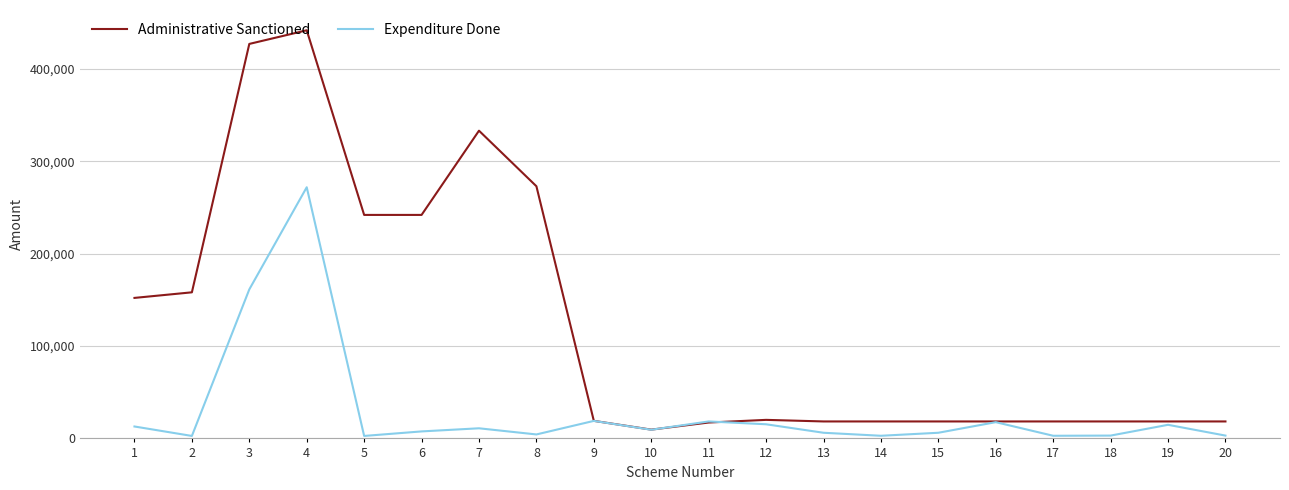

Which series has the widest spread of values?

Administrative Sanctioned